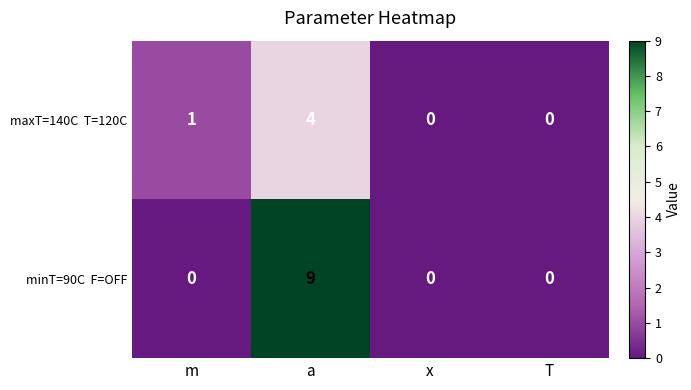

What is the greatest value displayed?

9